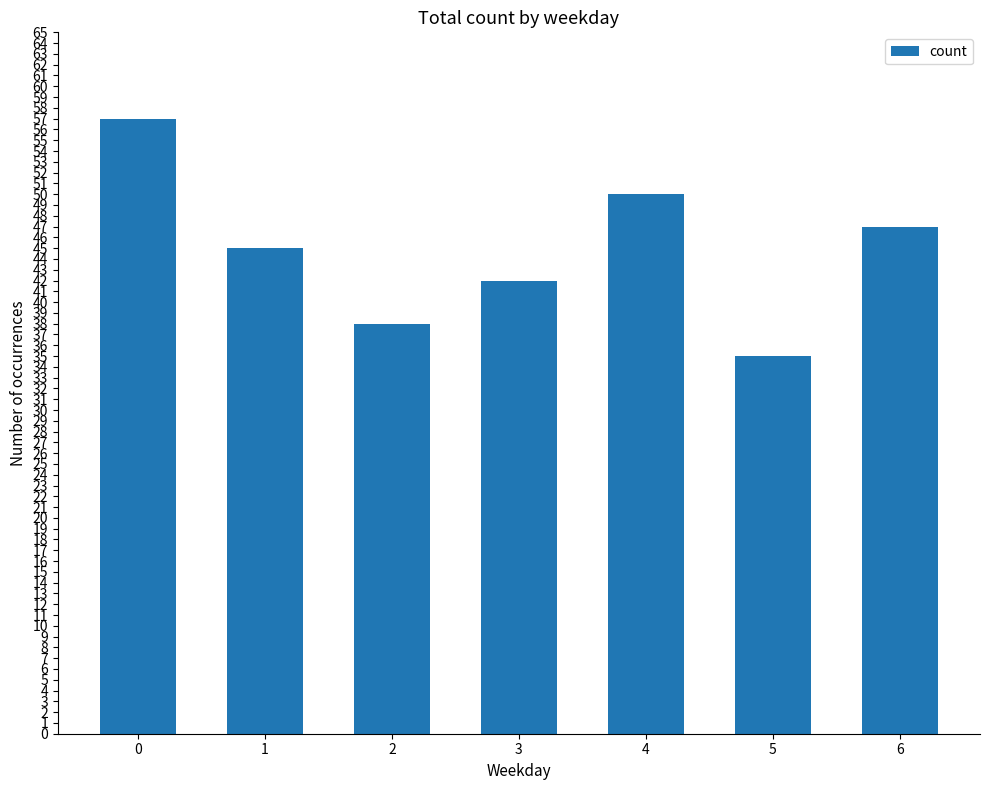

How many bars are there in total?

7